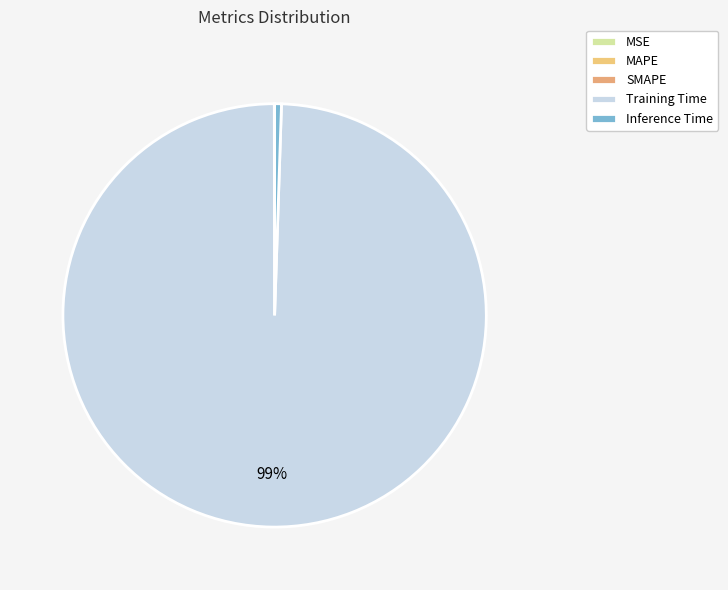

Count the number of slices in the pie.

5